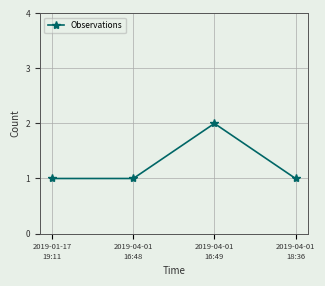

What is the sum of the values at 2019-04-01
18:36 and 2019-01-17
19:11?

2